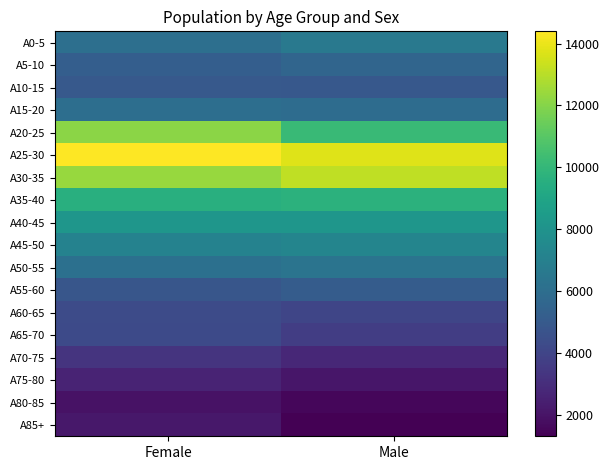

Reading left to right, transcribe all the data shown in this chart.

A0-5: Female=6086.0	Male=6592.0
A5-10: Female=5233.0	Male=5558.0
A10-15: Female=4956.0	Male=4902.0
A15-20: Female=6053.0	Male=5947.0
A20-25: Female=12142.0	Male=10182.0
A25-30: Female=14395.0	Male=13777.0
A30-35: Female=12377.0	Male=13134.0
A35-40: Female=9564.0	Male=9726.0
A40-45: Female=8172.0	Male=8172.0
A45-50: Female=7092.0	Male=7260.0
A50-55: Female=6135.0	Male=6327.0
A55-60: Female=4834.0	Male=5094.0
A60-65: Female=4315.0	Male=4047.0
A65-70: Female=4260.0	Male=3693.0
A70-75: Female=3286.0	Male=2783.0
A75-80: Female=2601.0	Male=2089.0
A80-85: Female=1936.0	Male=1518.0
A85+: Female=2155.0	Male=1312.0